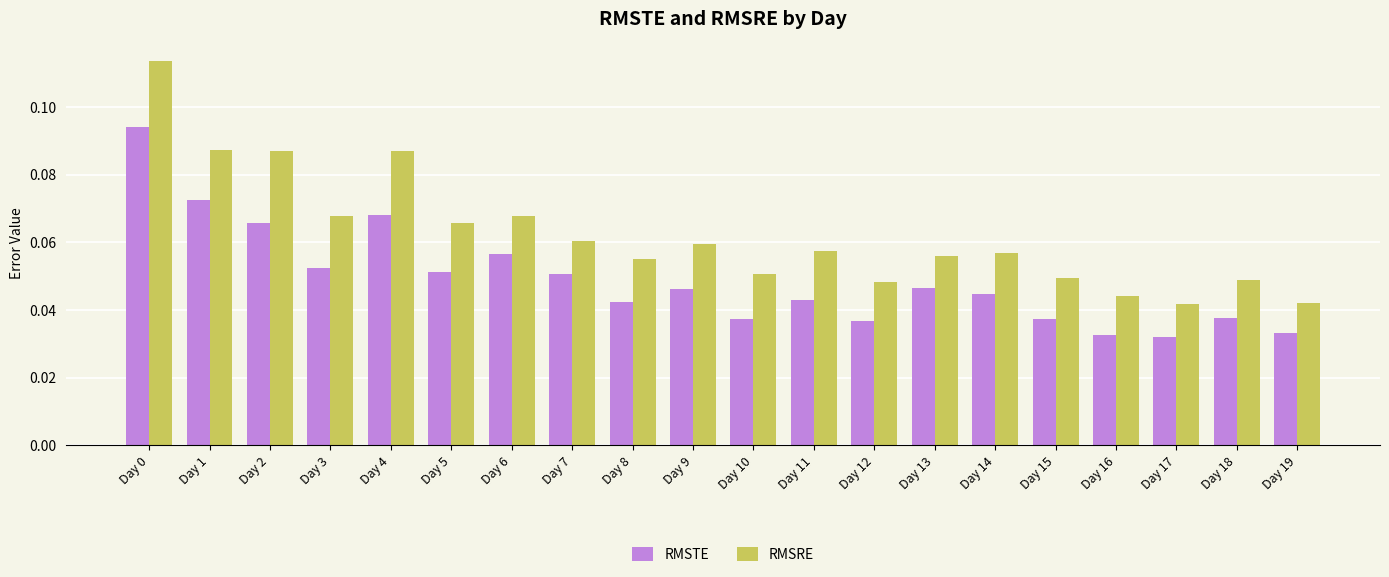

Is the value of RMSTE at Day 2 greater than the value of RMSRE at Day 15?

Yes